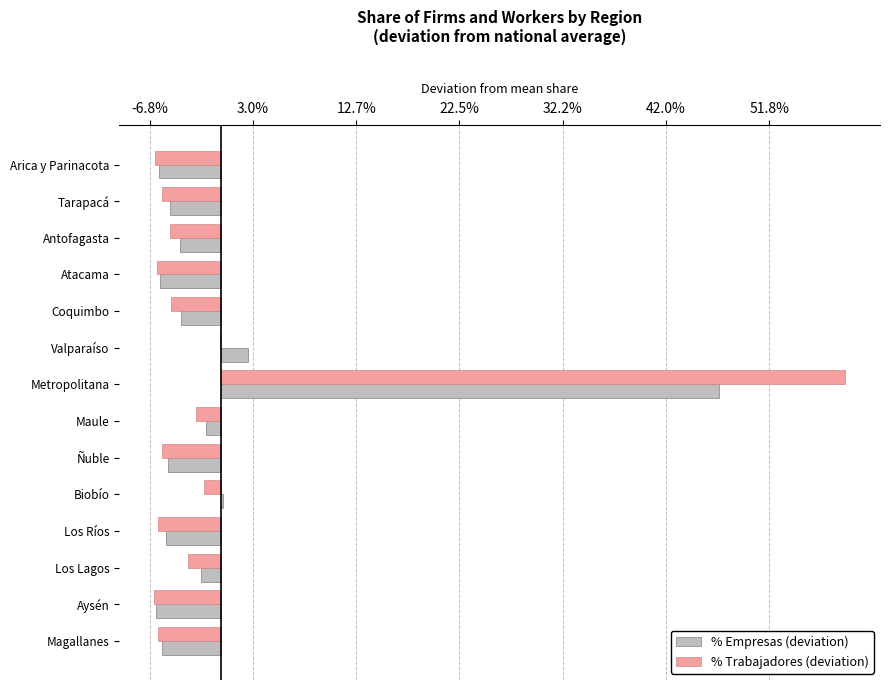

List the series in order of their overall mean, highest first.

% Trabajadores (deviation), % Empresas (deviation)